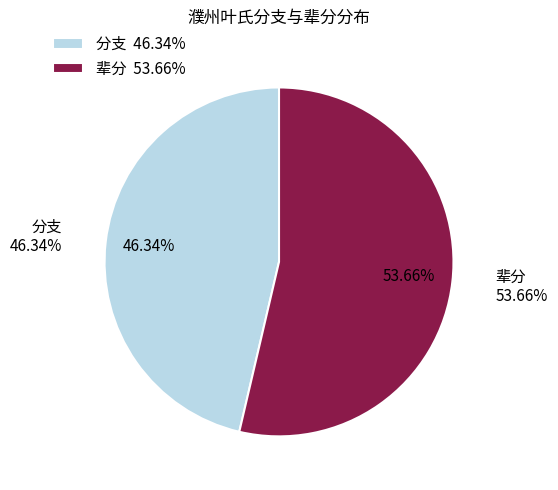

What is the majority slice?

辈分